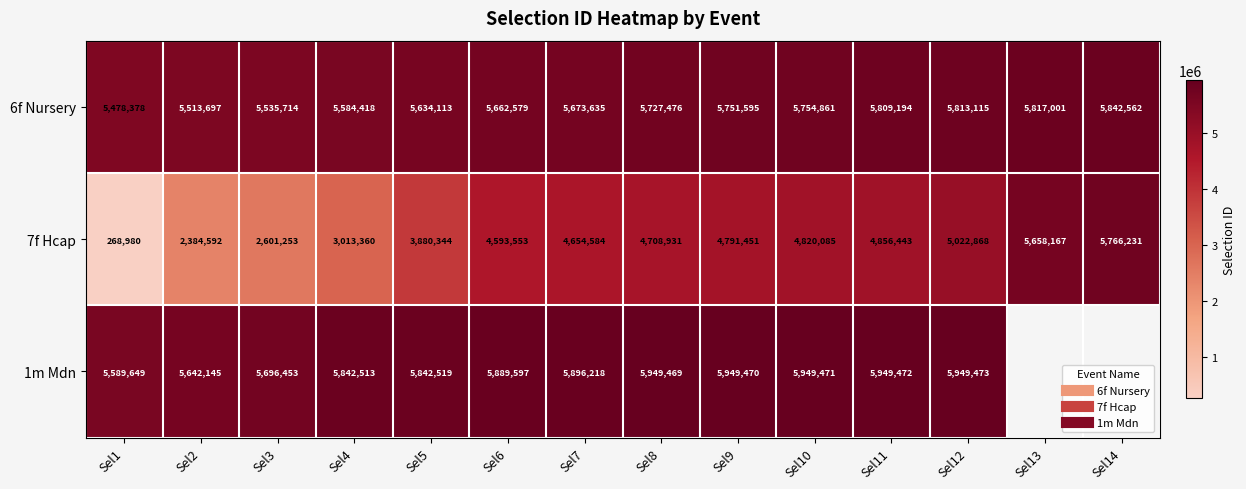

What is the difference between the maximum and minimum values in the 1m Mdn series?

359824.0